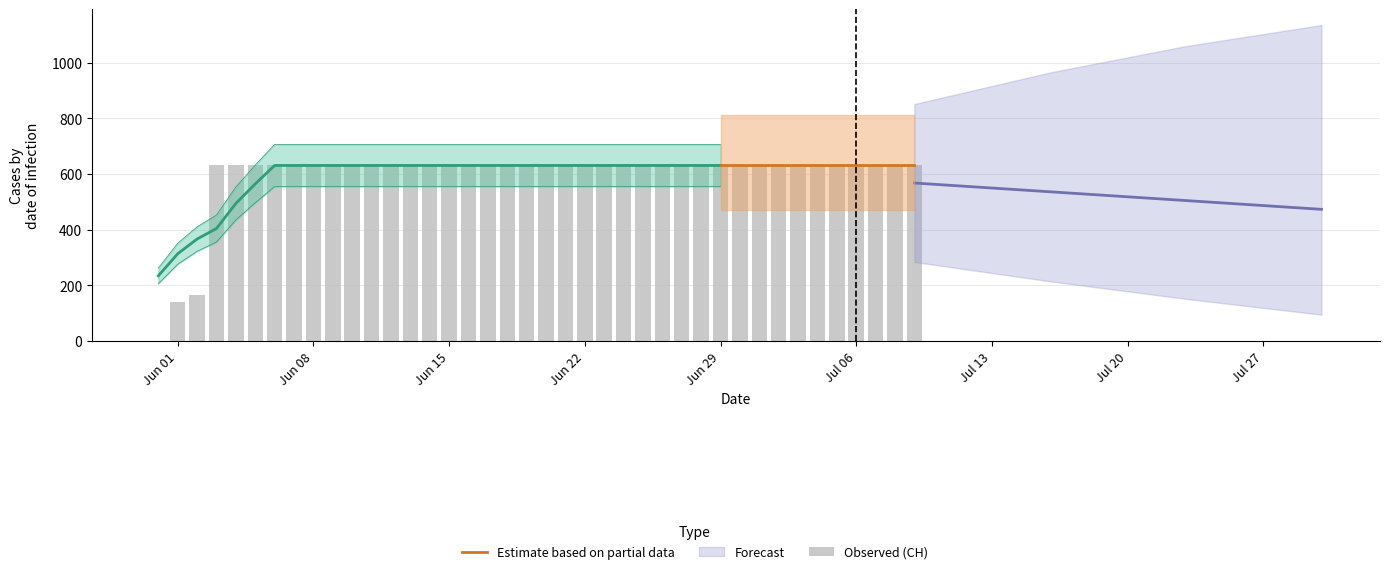

How many data points are less than 631?

3